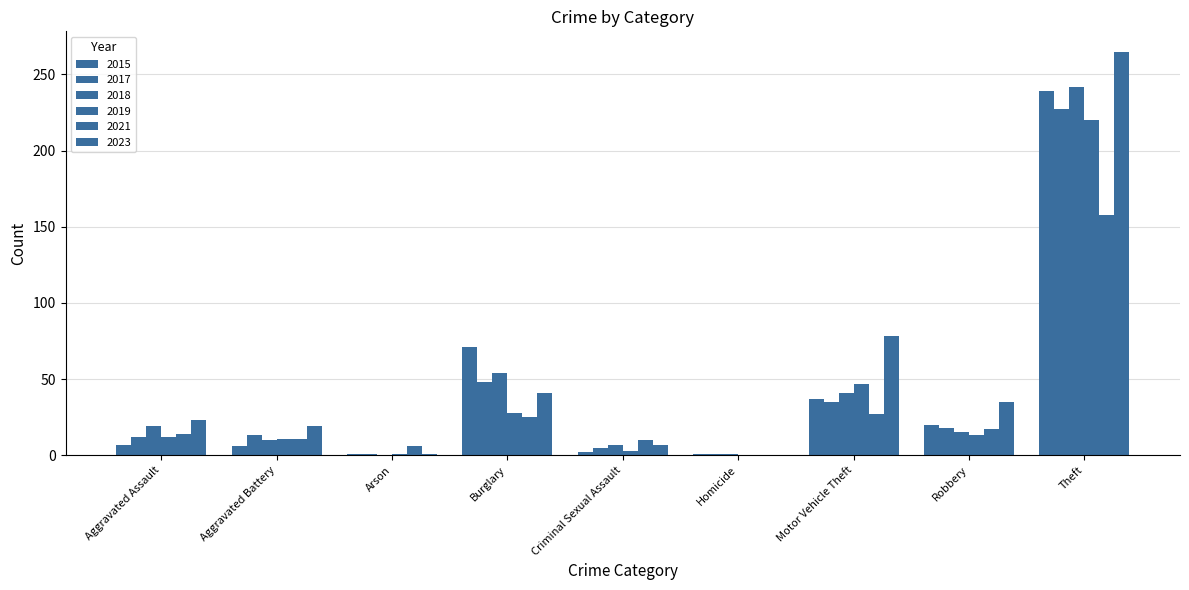

Reading left to right, list all the values displayed in this chart.

2015: 7	6	1	71	2	1	37	20	239
2017: 12	13	1	48	5	1	35	18	227
2018: 19	10	0	54	7	1	41	15	242
2019: 12	11	1	28	3	0	47	13	220
2021: 14	11	6	25	10	0	27	17	158
2023: 23	19	1	41	7	0	78	35	265